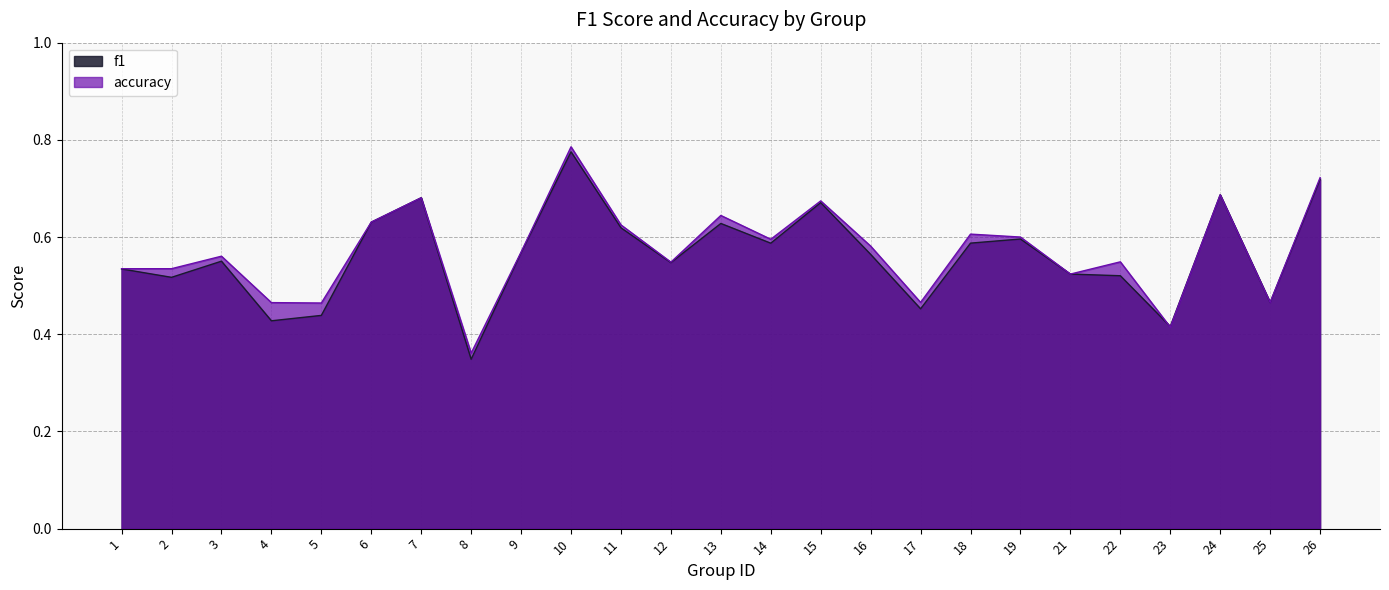

Rank the series by their average value, from highest to lowest.

accuracy, f1